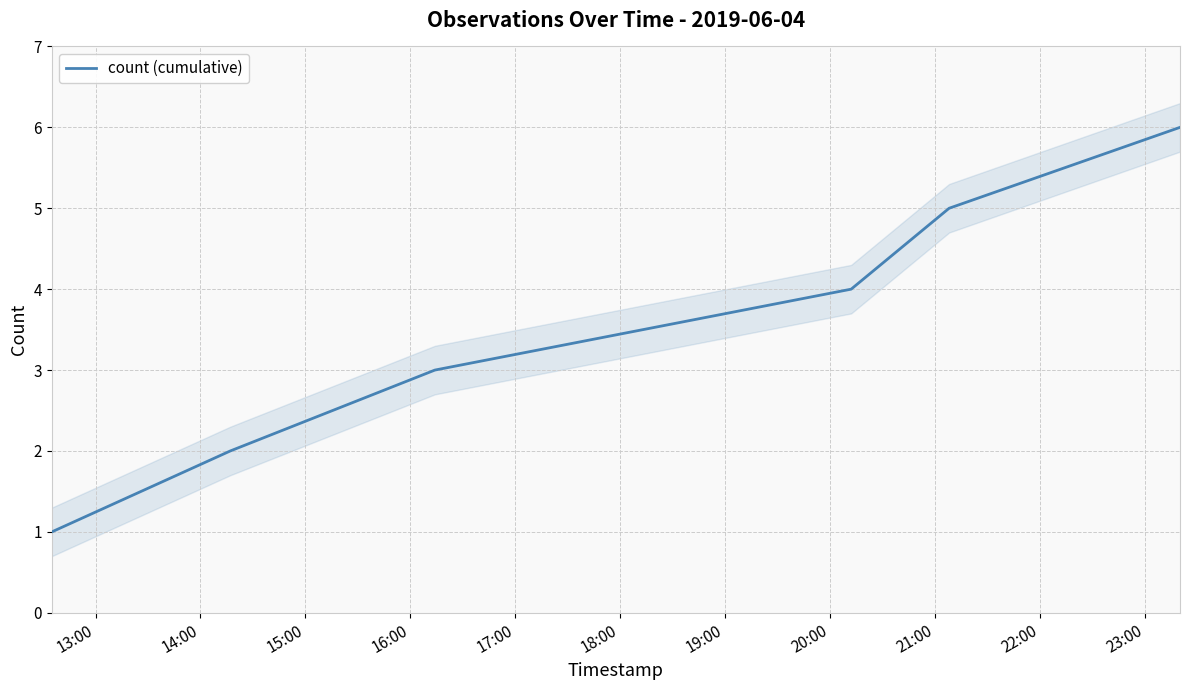

What is the maximum value for count (cumulative)?

6